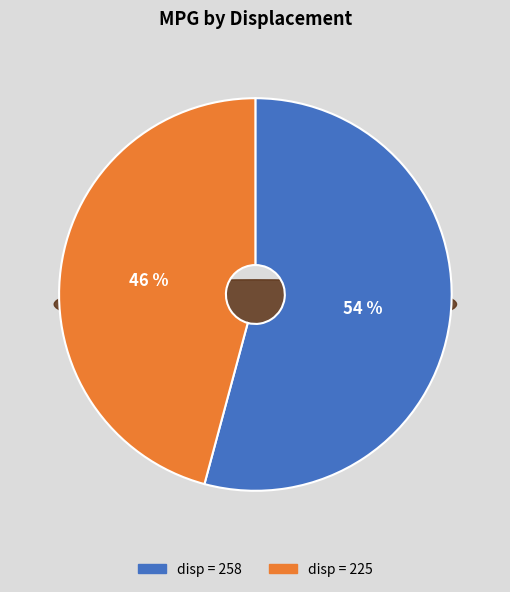

What is the largest slice in the pie chart?

258